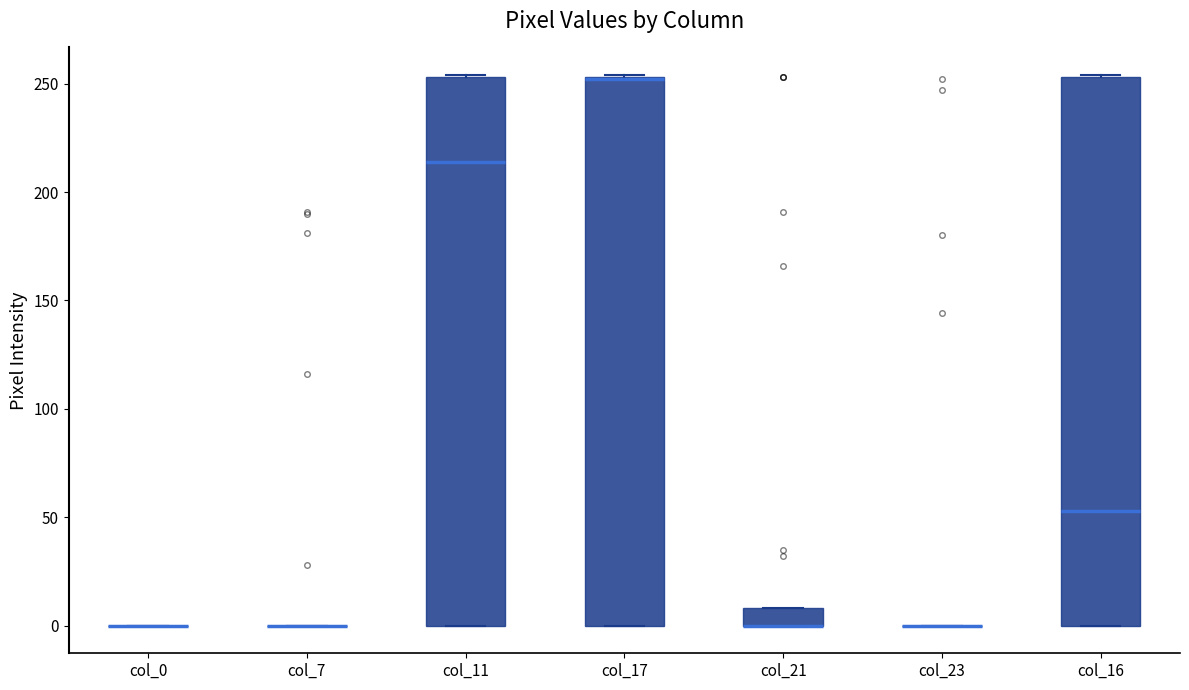

Where is the lower edge of the box for col_16 on the y-axis? The values are not printed on the chart, so give them approximately, as read against the axis.

0